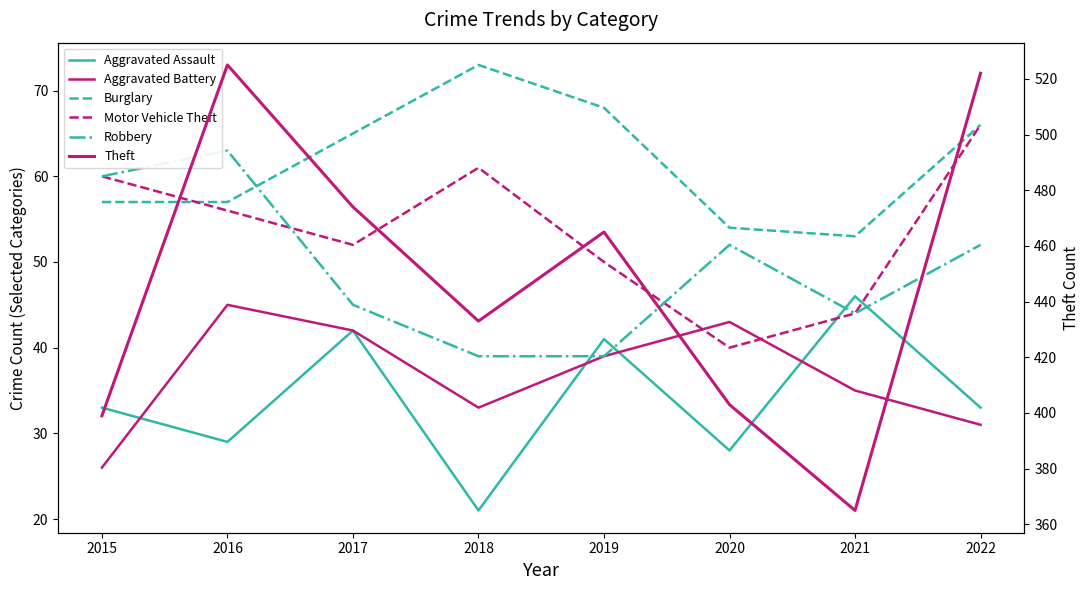

True or false: Aggravated Battery has more than 1 interior local peaks.

True